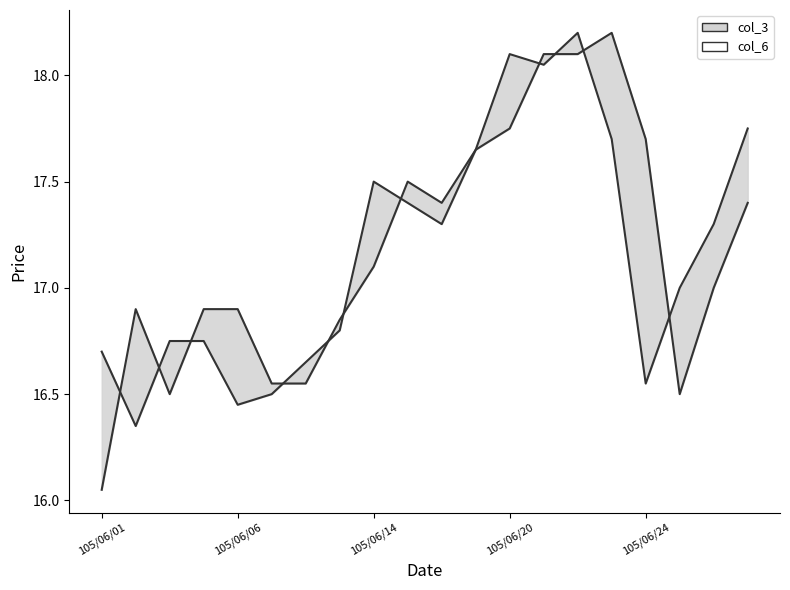

What is the spread (max minus min) of values at 18?

0.3